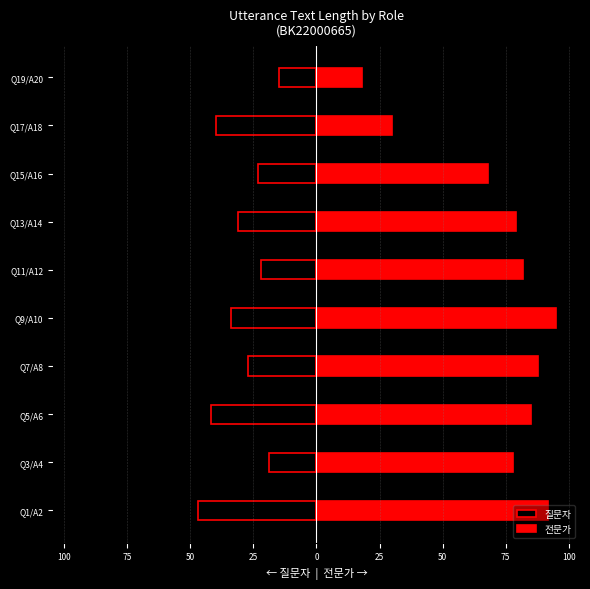

At how many categories does at least one series exceed -40?

10